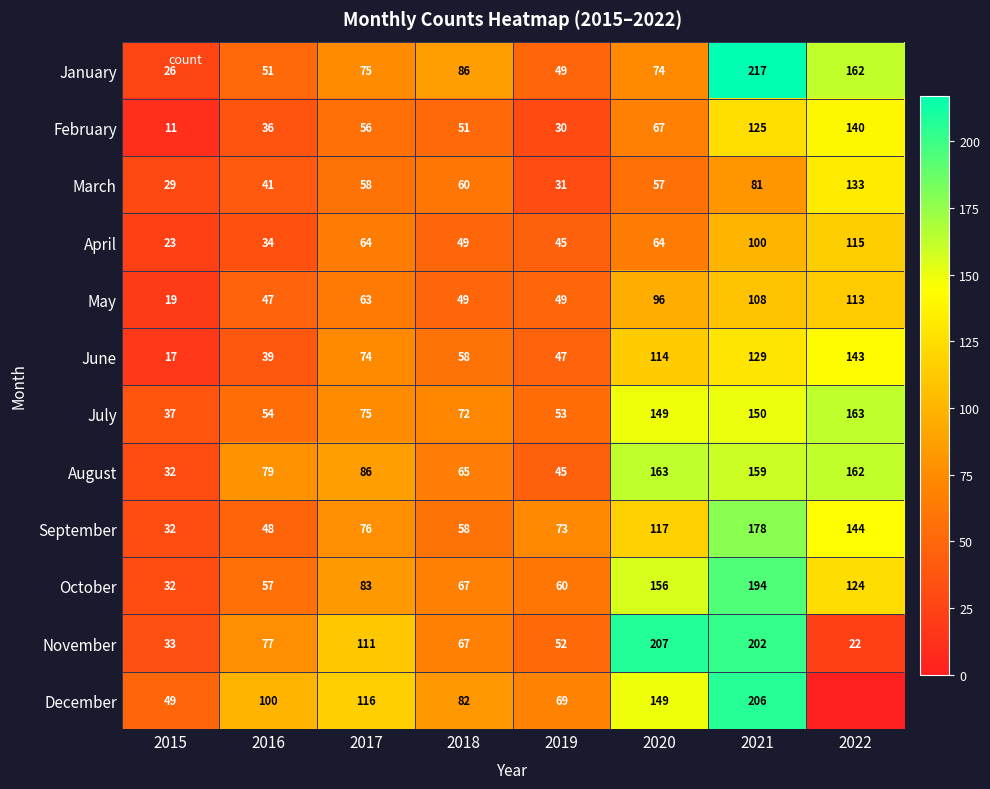

Rank the series at 2019 from lowest to highest value.

February, March, April, August, June, January, May, November, July, October, December, September